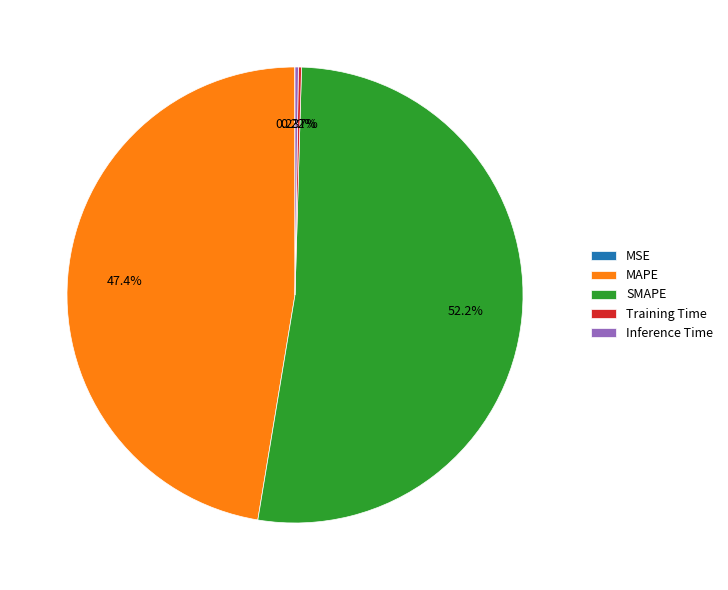

Is there any slice that represents more than half of the pie?

Yes